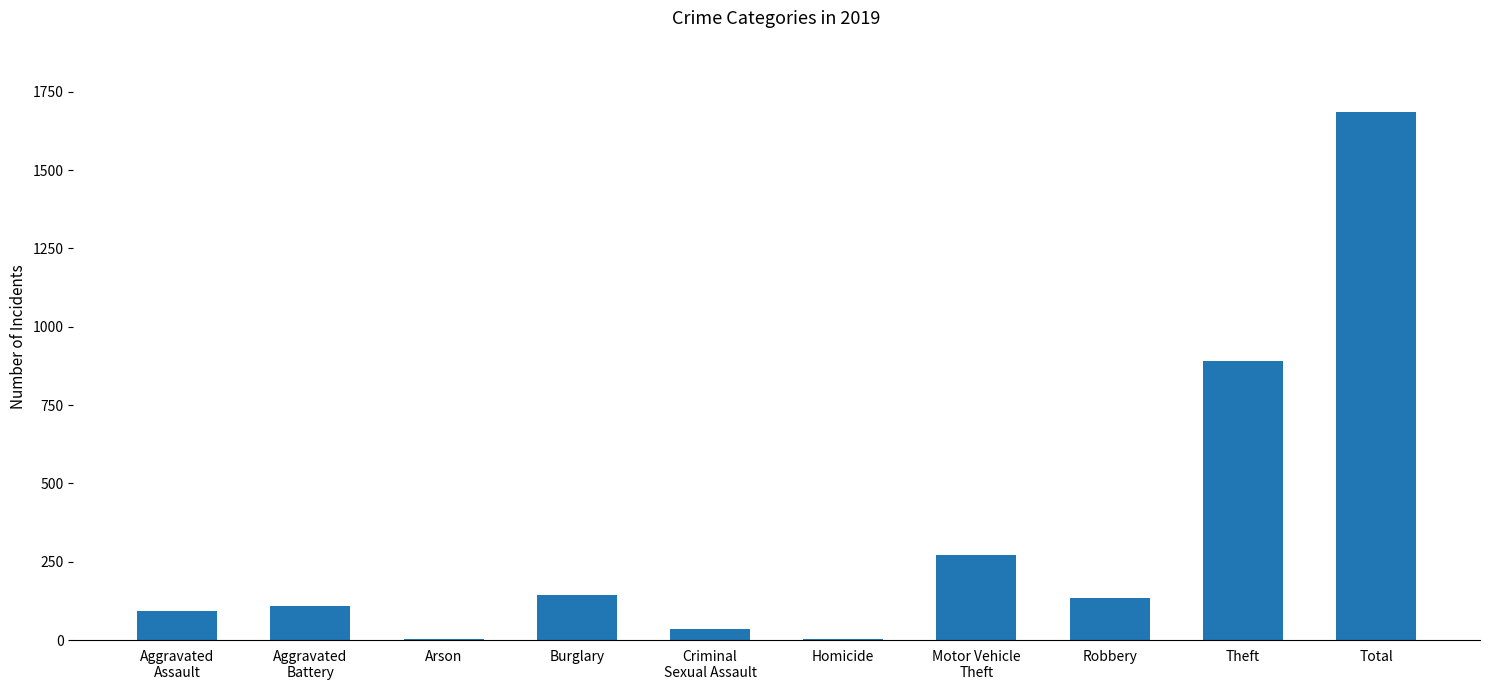

What value does the data have at Theft, to the nearest 50?

900